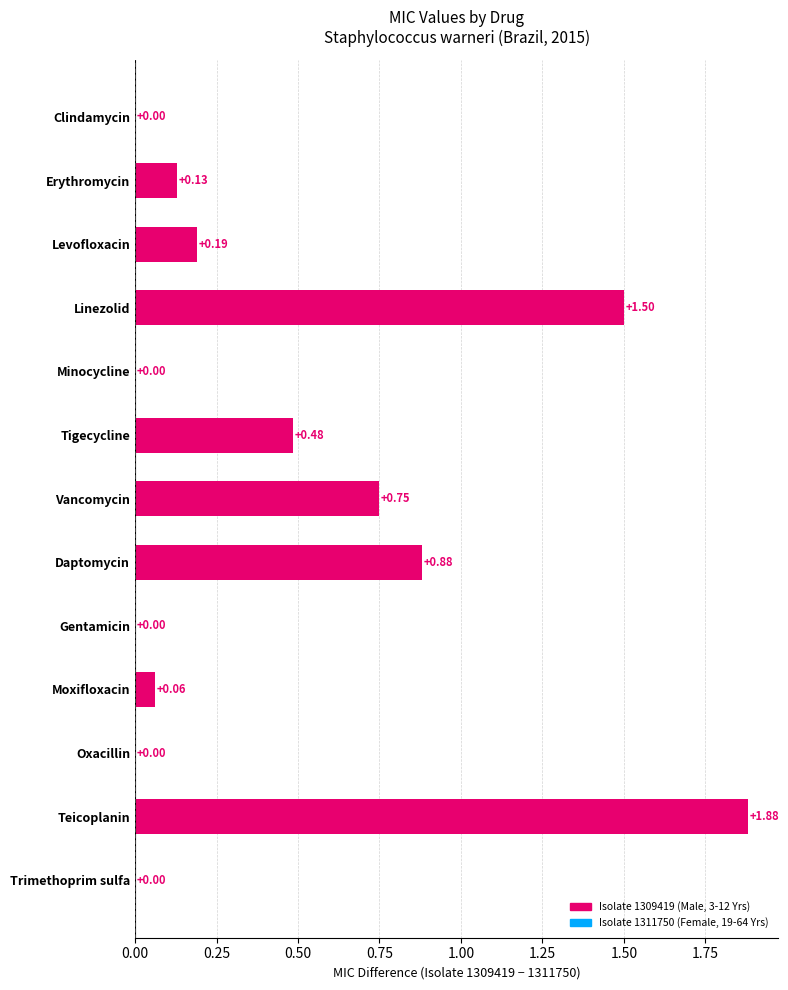

Which series has the largest total across all categories?

Isolate 1309419 (Male, 3-12 Yrs)